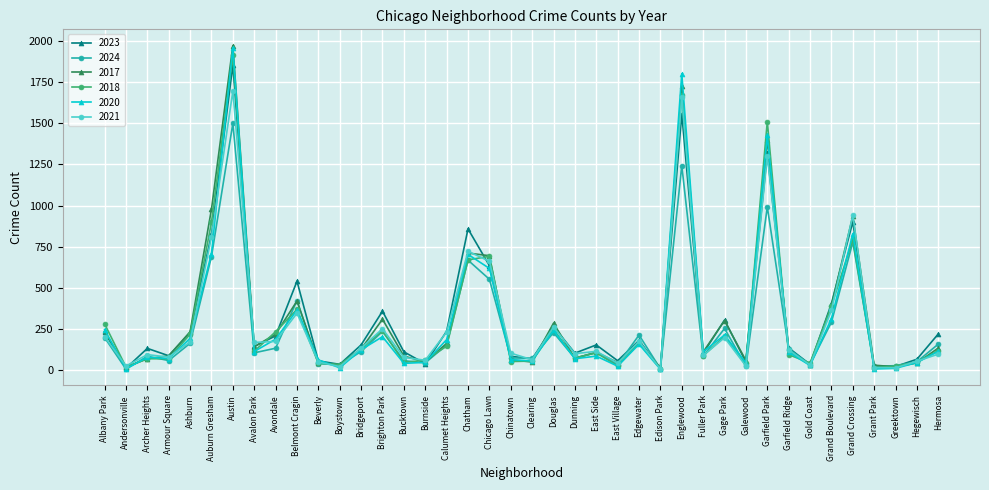

What is the label of the 6th point from the left?

Auburn Gresham